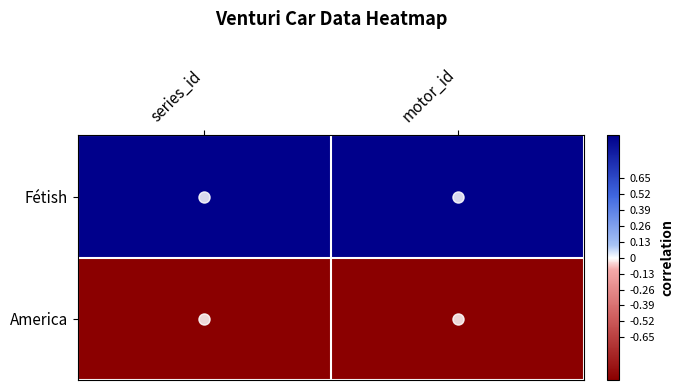

Rank the series by their average value, from highest to lowest.

Fétish, America